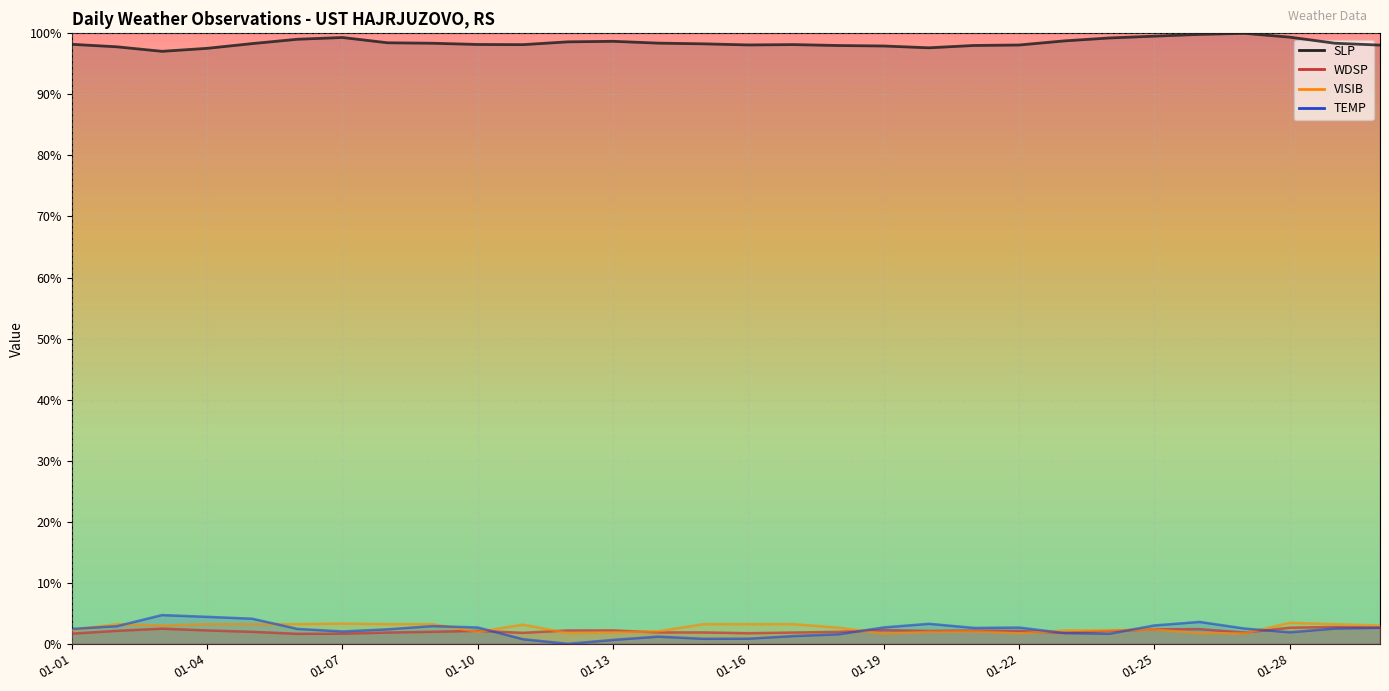

Where does the VISIB series first go above 3?

2025-01-02